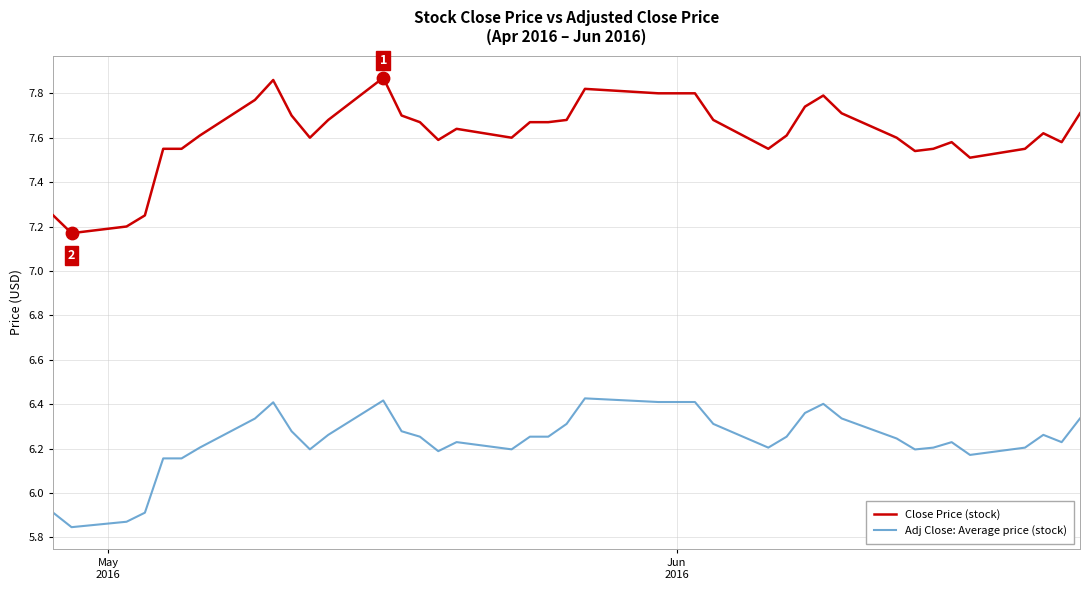

Which series has the largest total across all categories?

Close Price (stock)